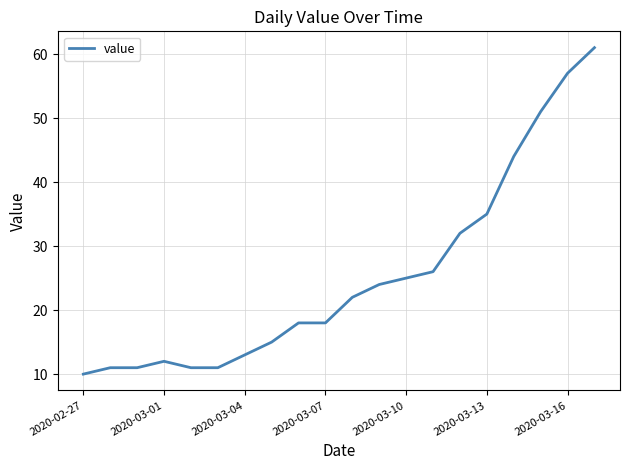

What is the maximum value shown in the chart?

61